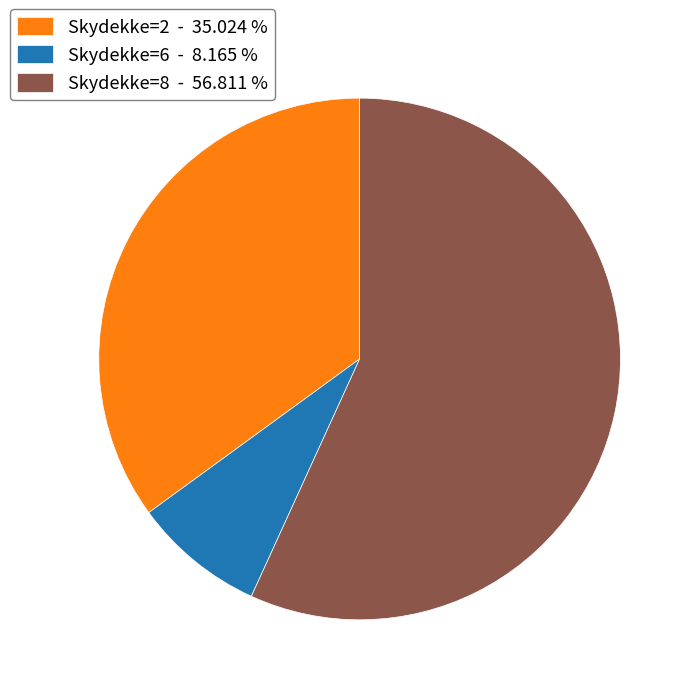

Do Skydekke=2 - 35.024 % and Skydekke=6 - 8.165 % together represent more than half of the pie?

No